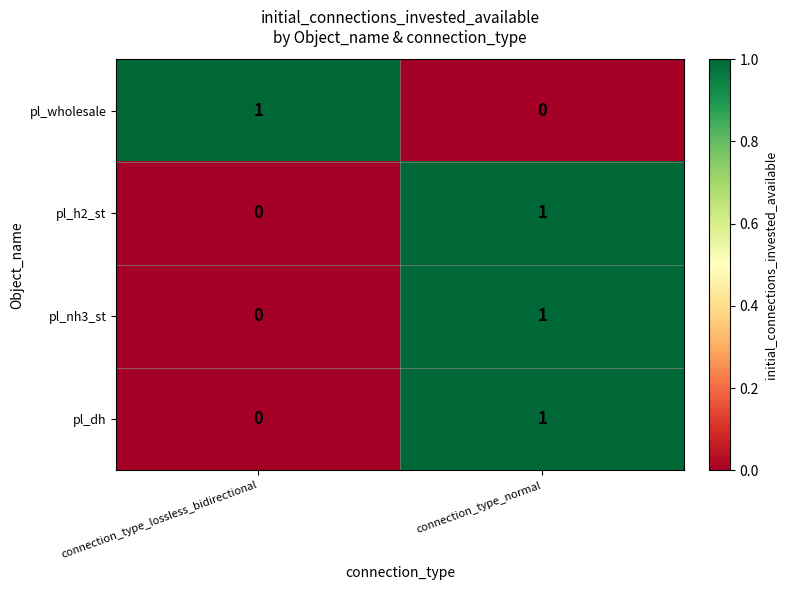

True or false: pl_nh3_st has a value of 1 at connection_type_normal.

True